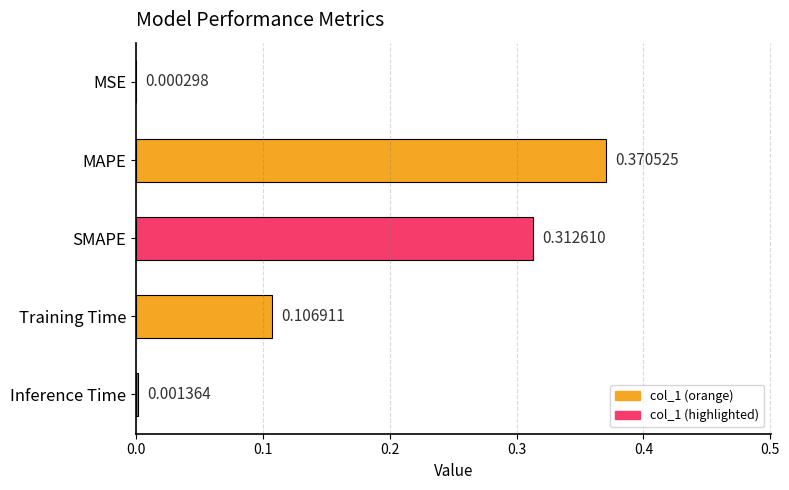

What is the change in value from MSE to SMAPE?

+0.3